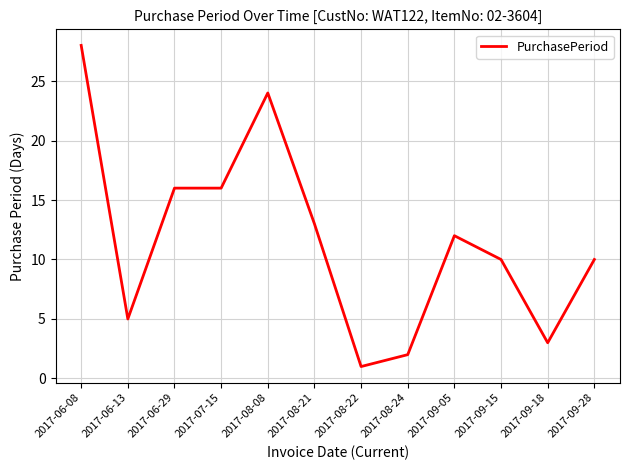

What position from the left is 2017-07-15?

4